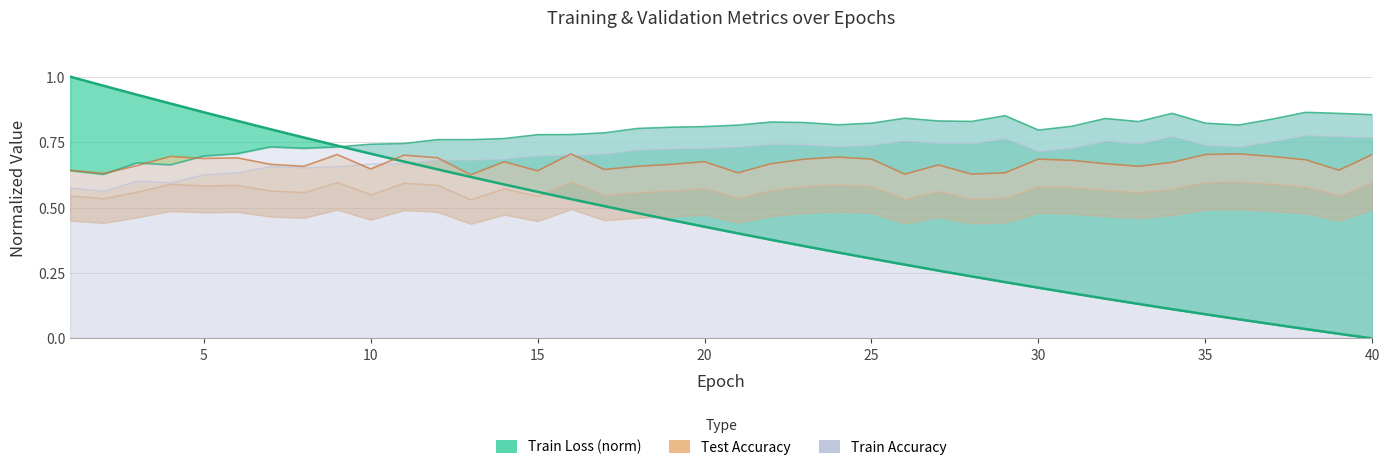

Does the chart display data point markers on the line(s)?

No